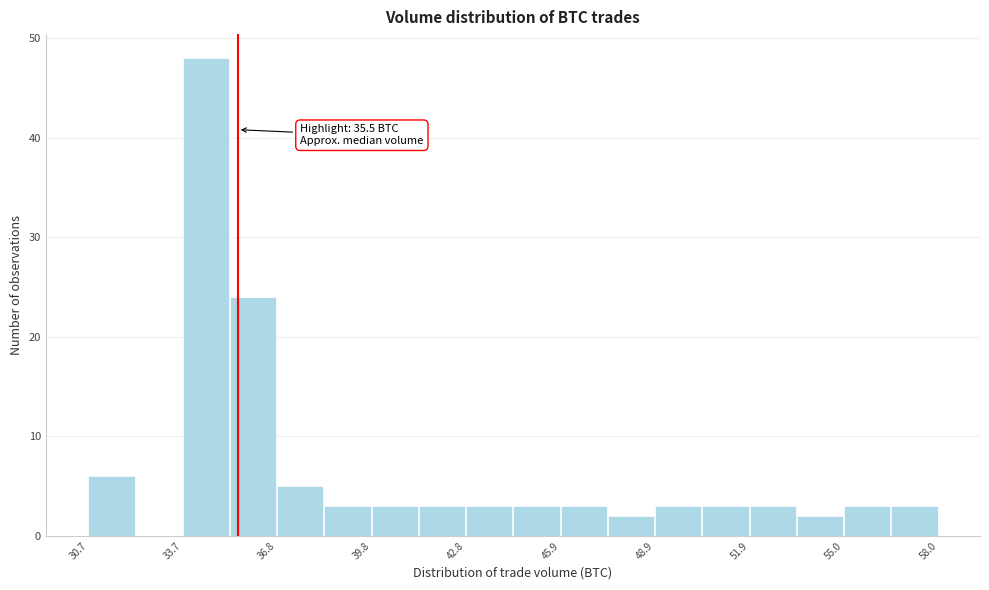

Read against the x-axis, roughly where is the centre of the tallest bar?

34.5